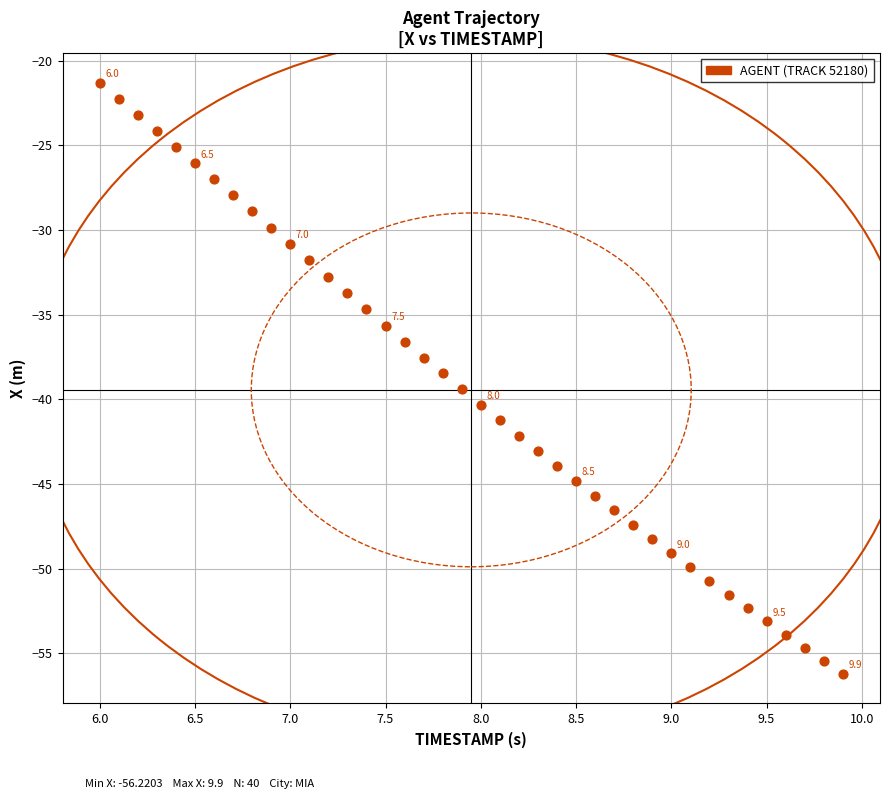

What is the range of Y values (max minus min)?

34.9